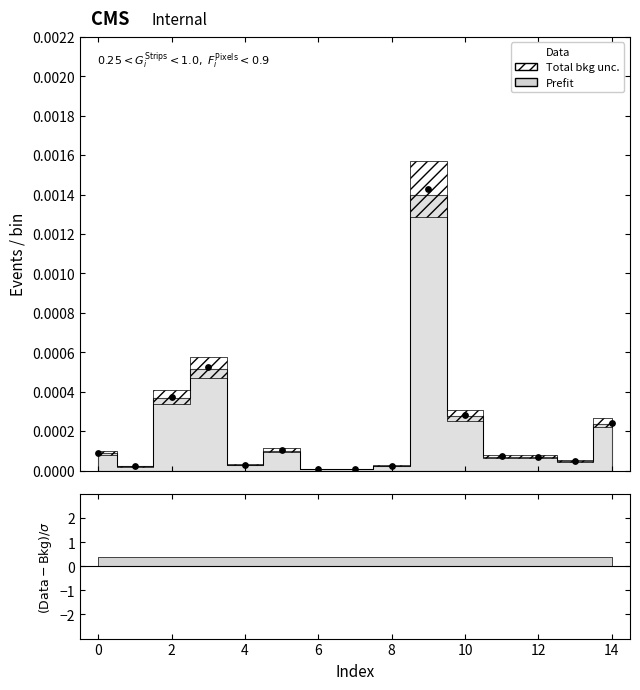

Which has a higher value, 14 or 4?

14